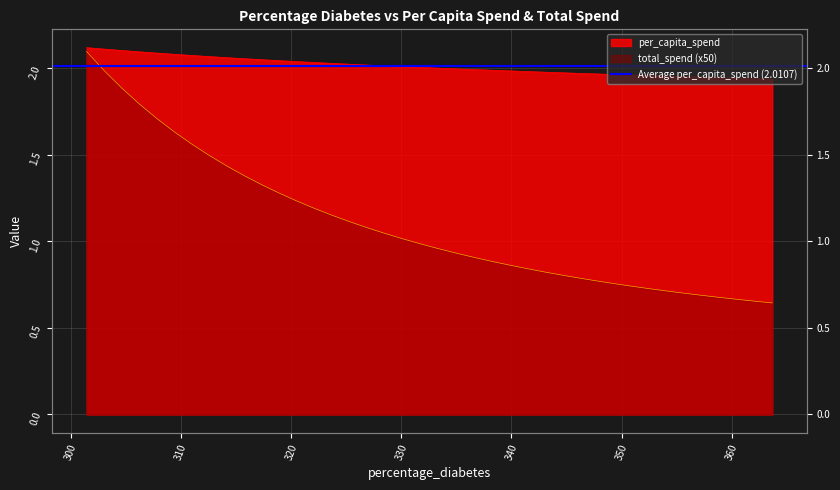

List the series in order of their overall mean, highest first.

per_capita_spend, total_spend